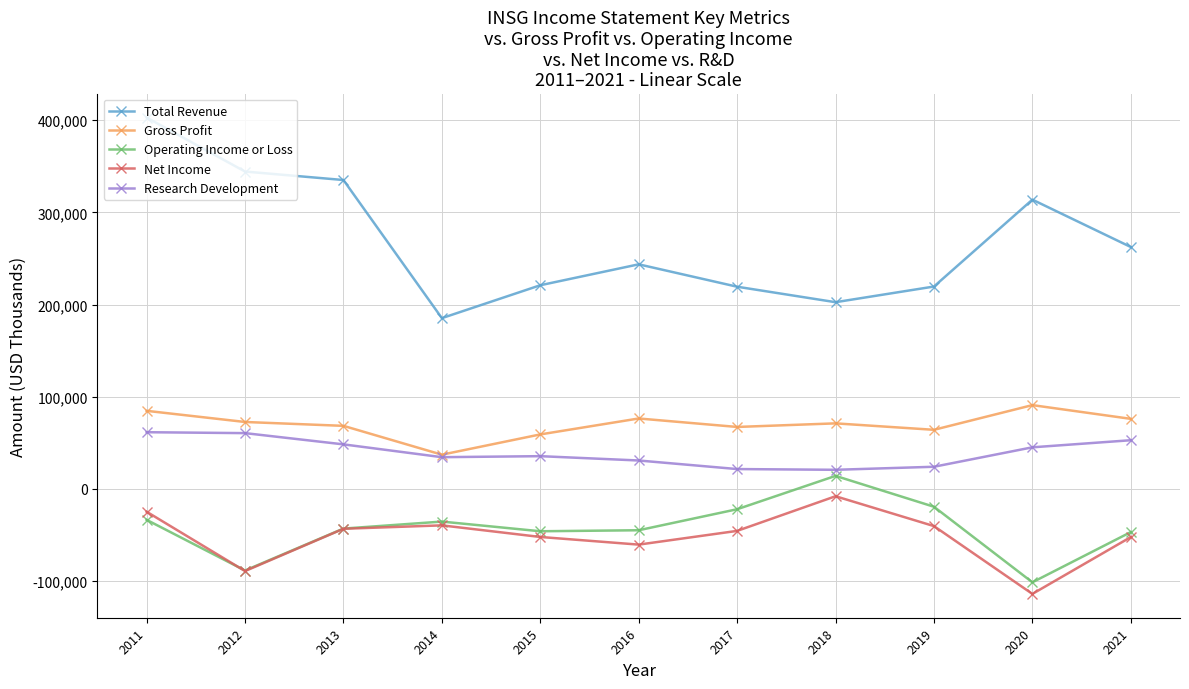

What is the value of the Total Revenue point at the 1st from the left?

402900